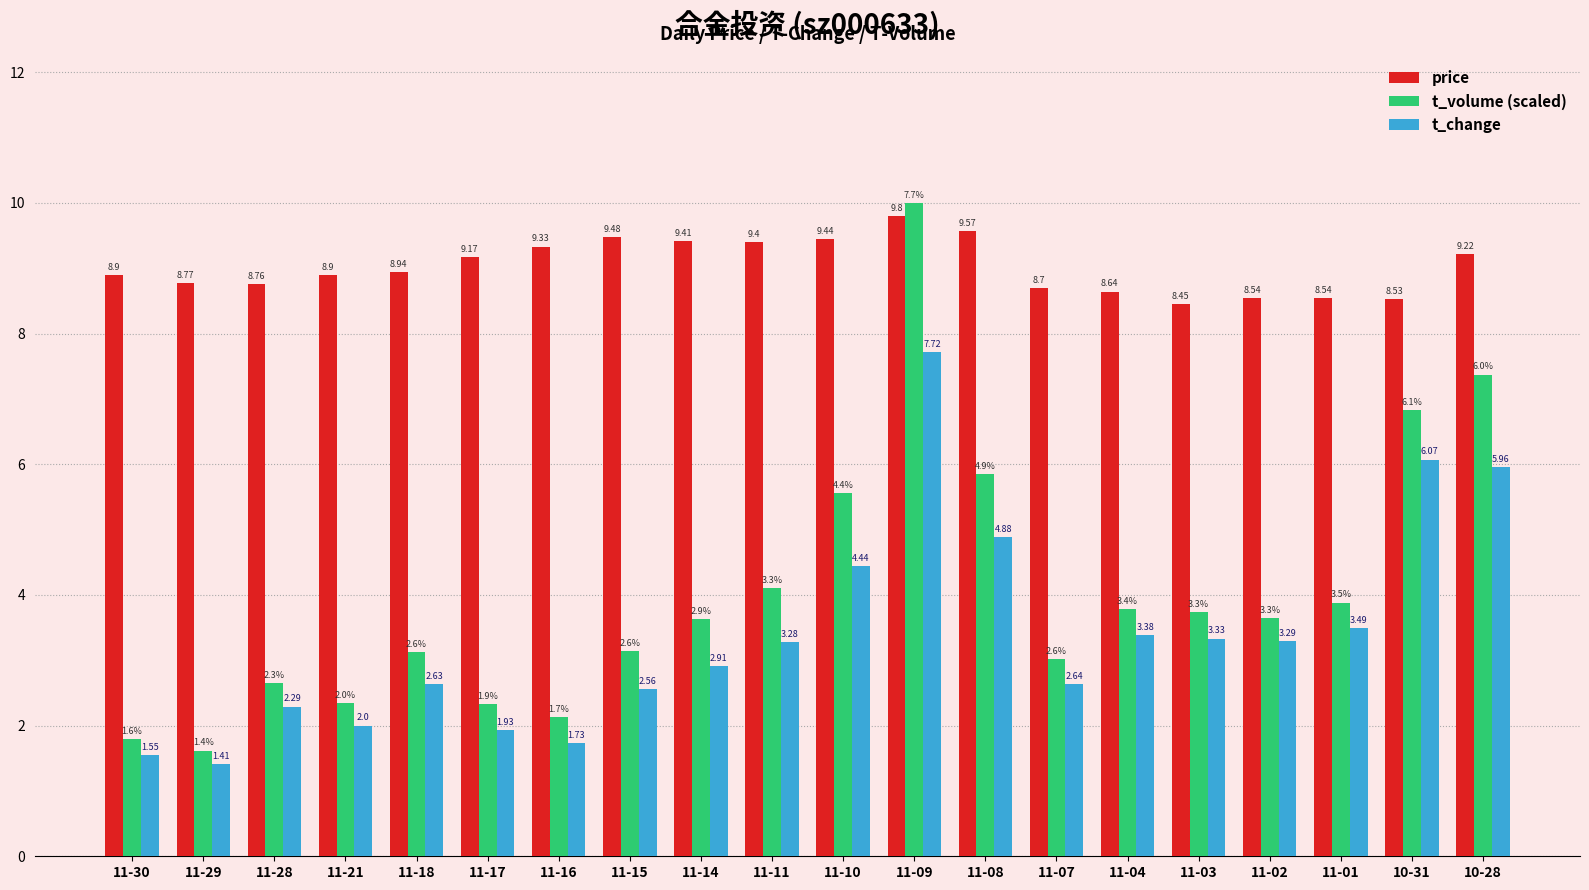

What is the sum of the price values at 10-28 and 10-31?

17.8